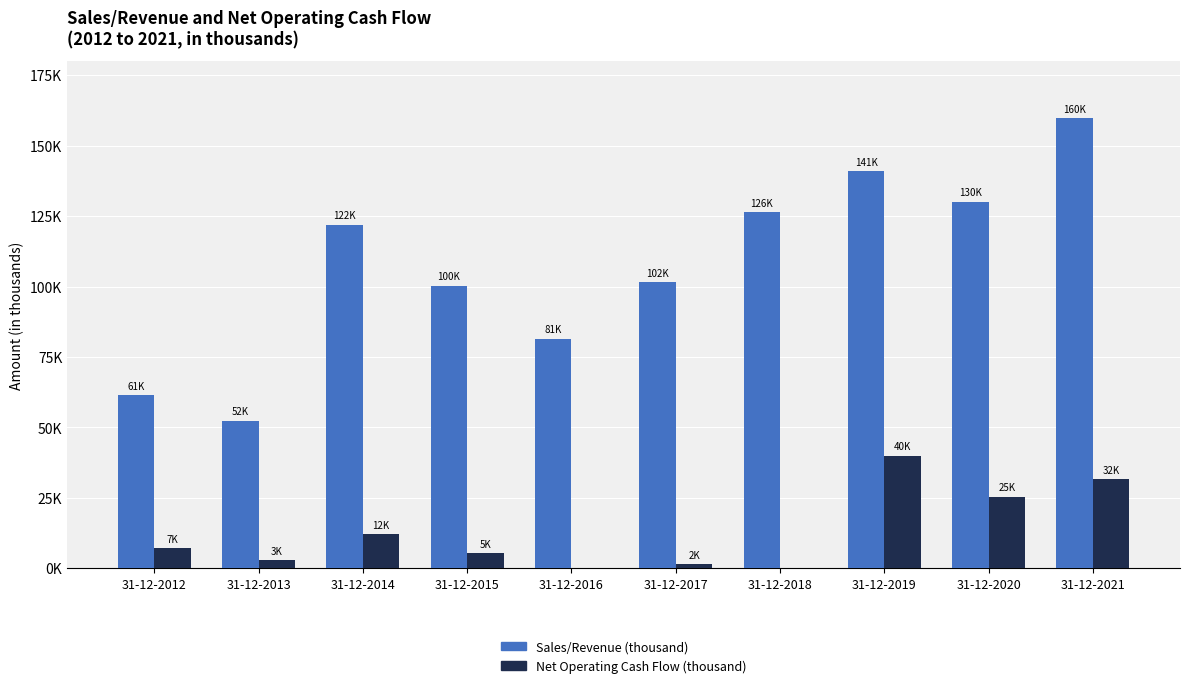

Which series changed the most between 31-12-2012 and 31-12-2021?

Sales/Revenue (thousand)